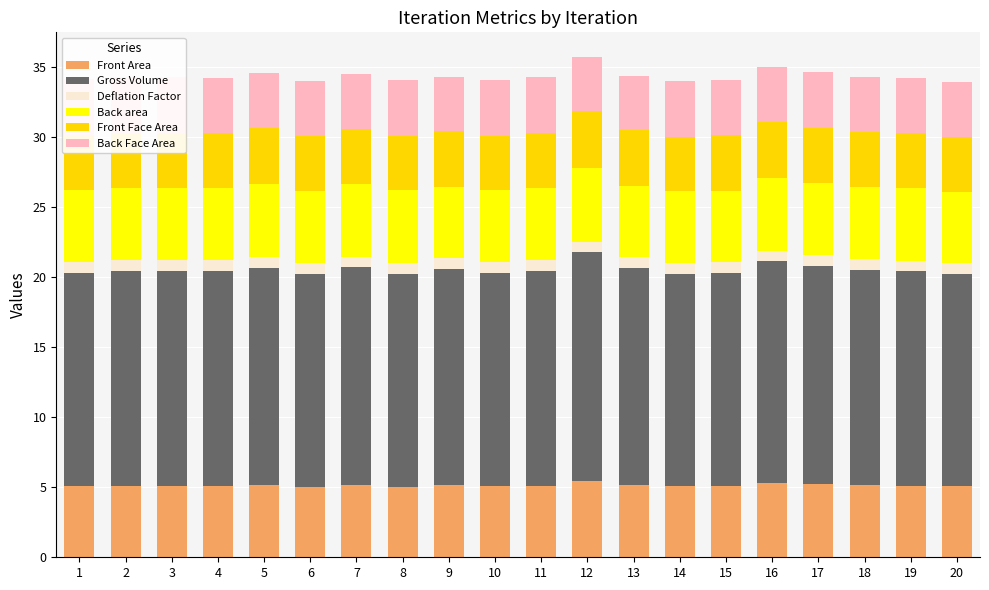

Count the number of data series in this chart.

6